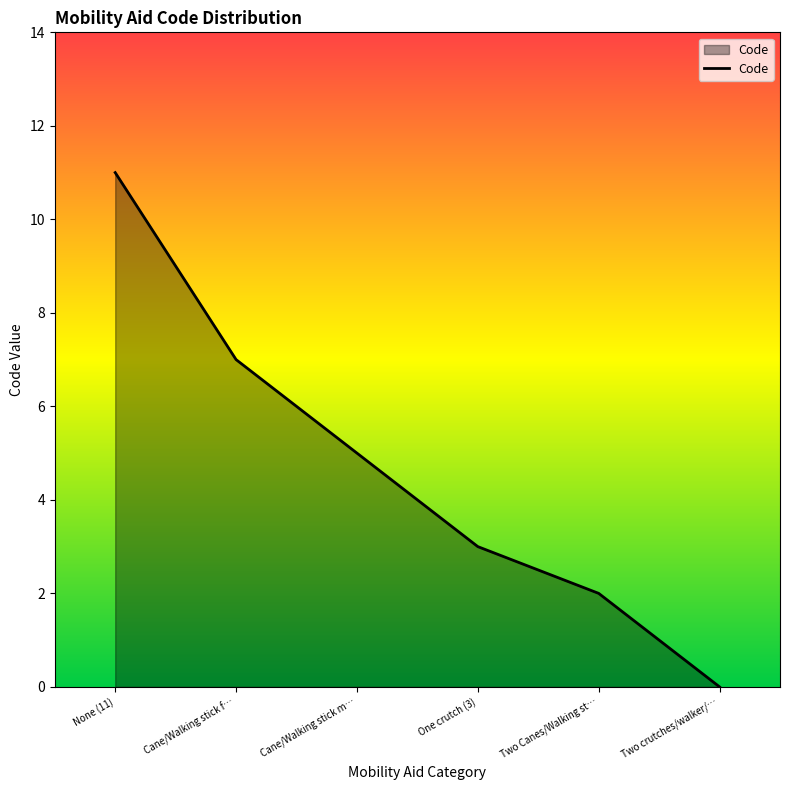

What is the difference between the maximum and minimum values?

11